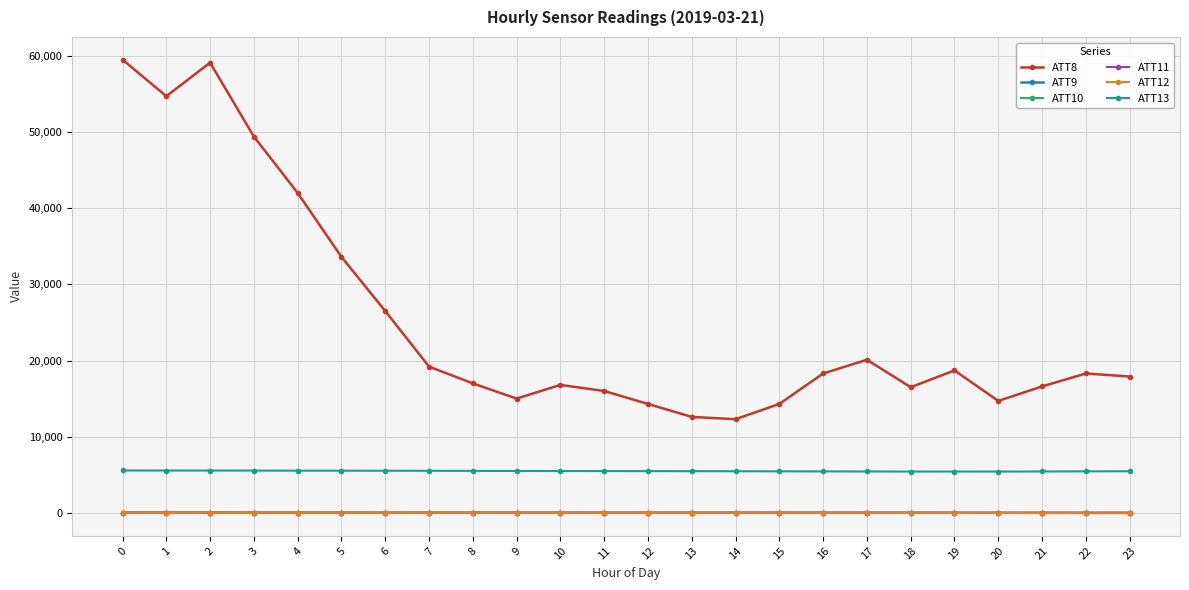

True or false: ATT8 and ATT9 cross at least once.

False